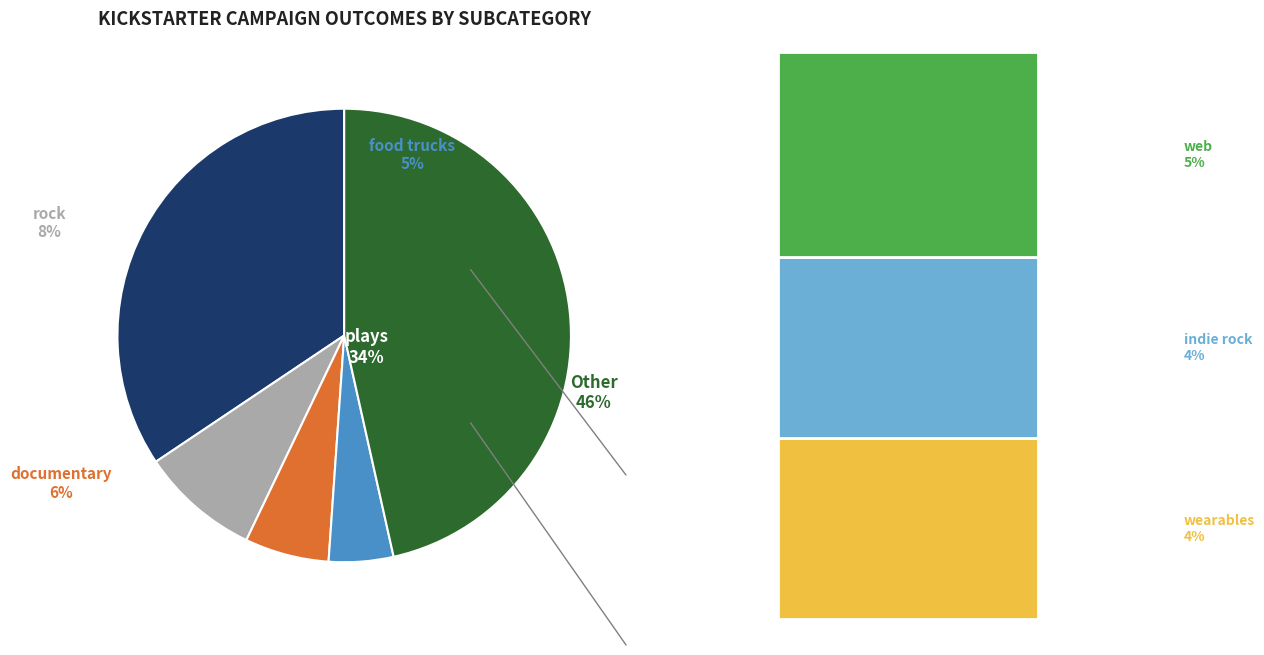

Does any single category account for the majority?

No